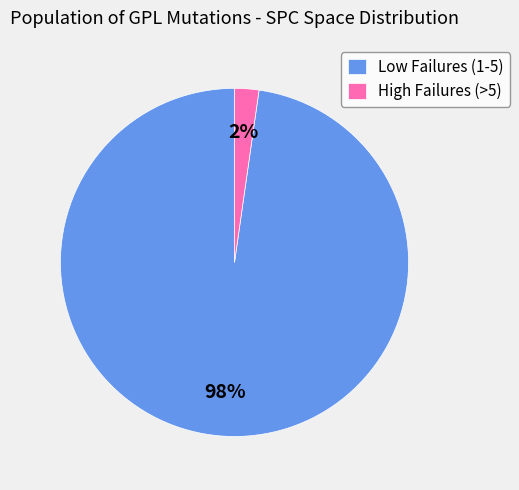

How many slices are in this pie chart?

2